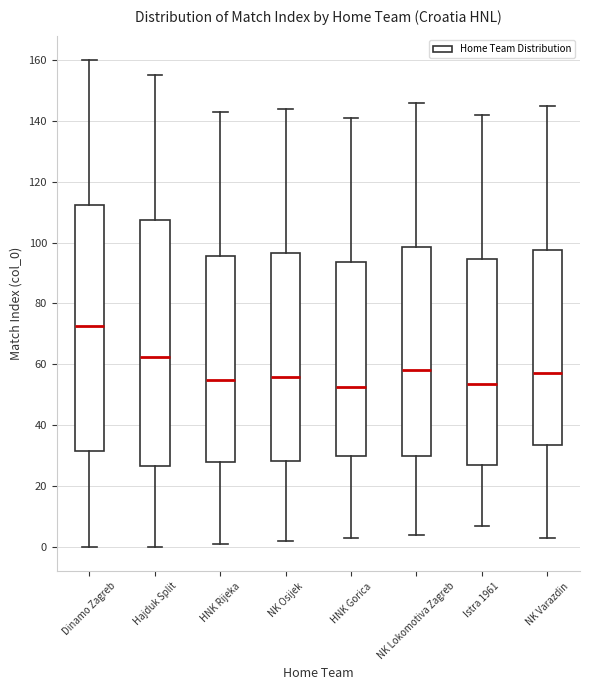

Where does the median line of the box for NK Osijek sit on the y-axis? The values are not printed on the chart, so give them approximately, as read against the axis.

56